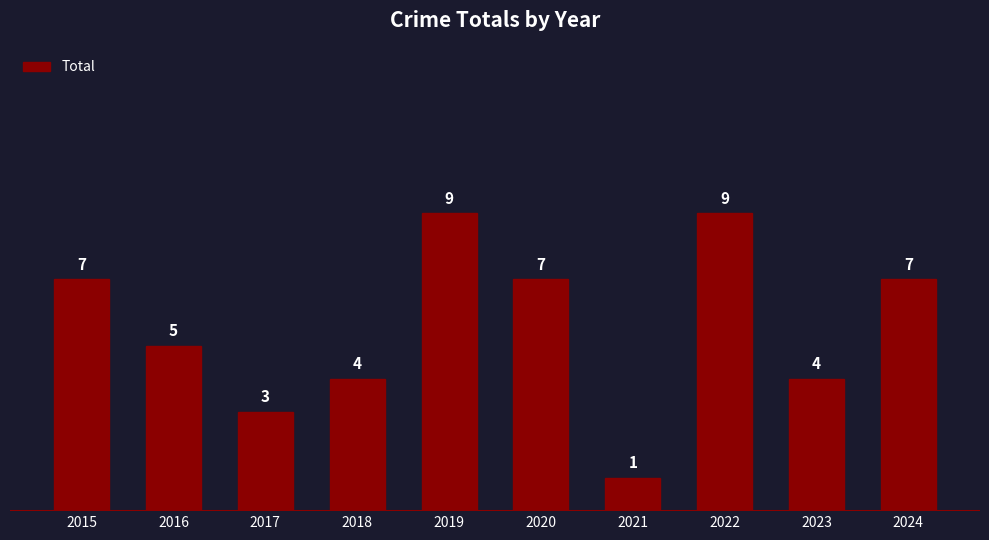

At which label is the value closest to 5?

2016